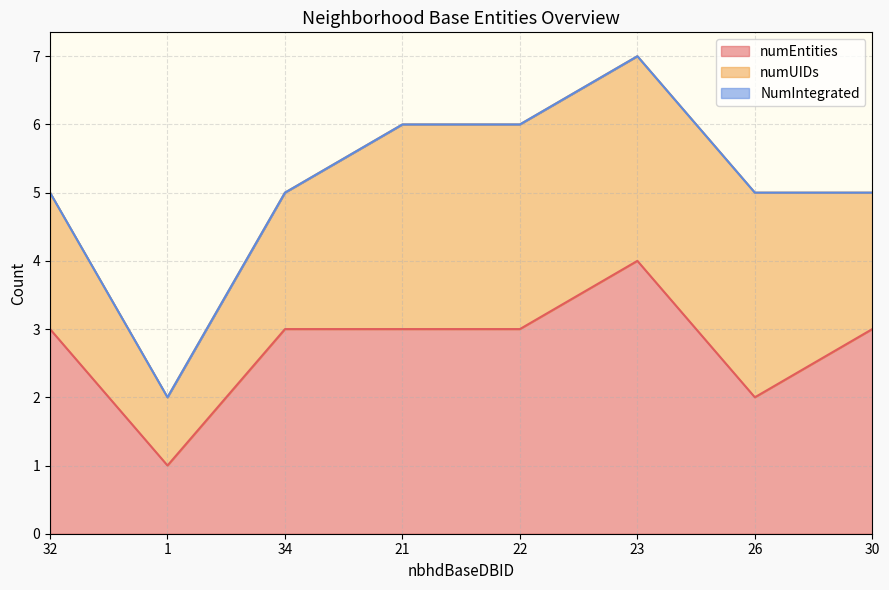

True or false: NumIntegrated and numEntities intersect in this chart.

False